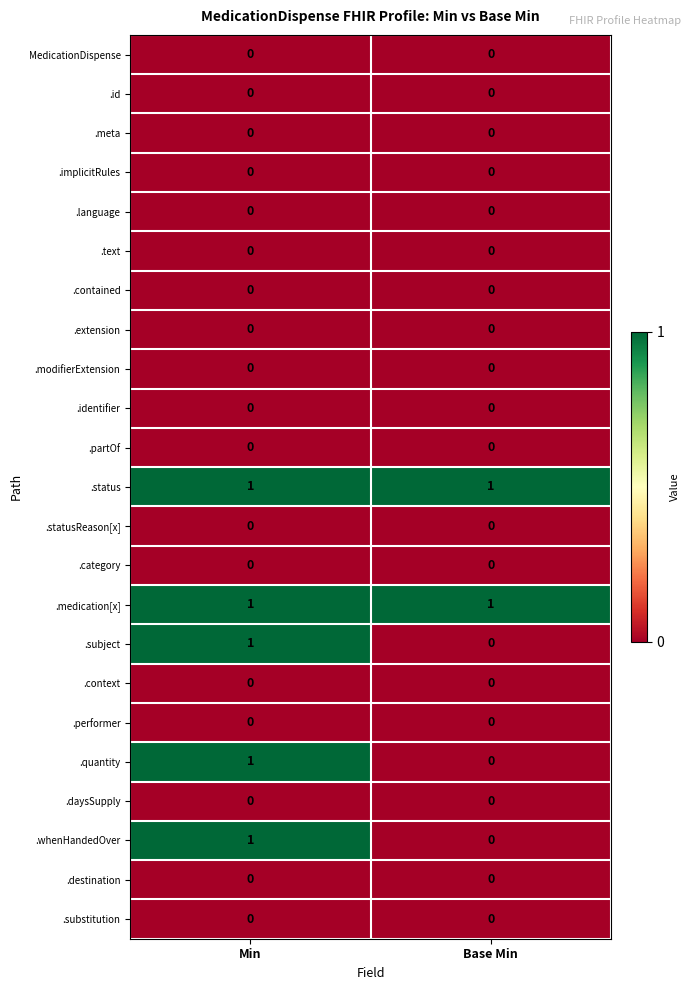

At how many categories does at least one series exceed 0?

2